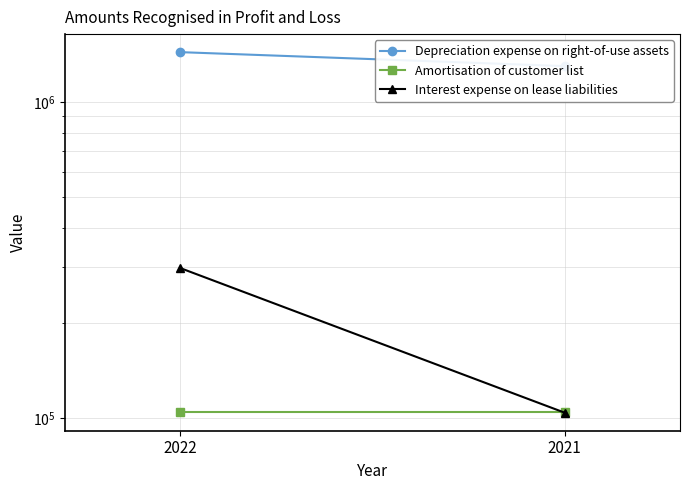

Which series changed the most between 2022 and 2021?

Interest expense on lease liabilities